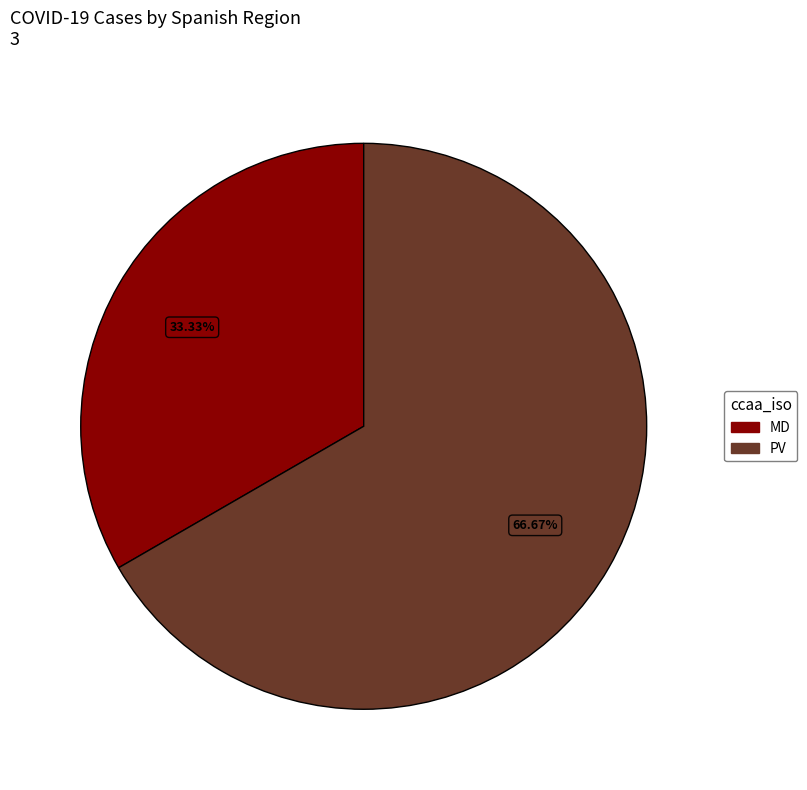

Rank the categories by value from highest to lowest.

PV, MD